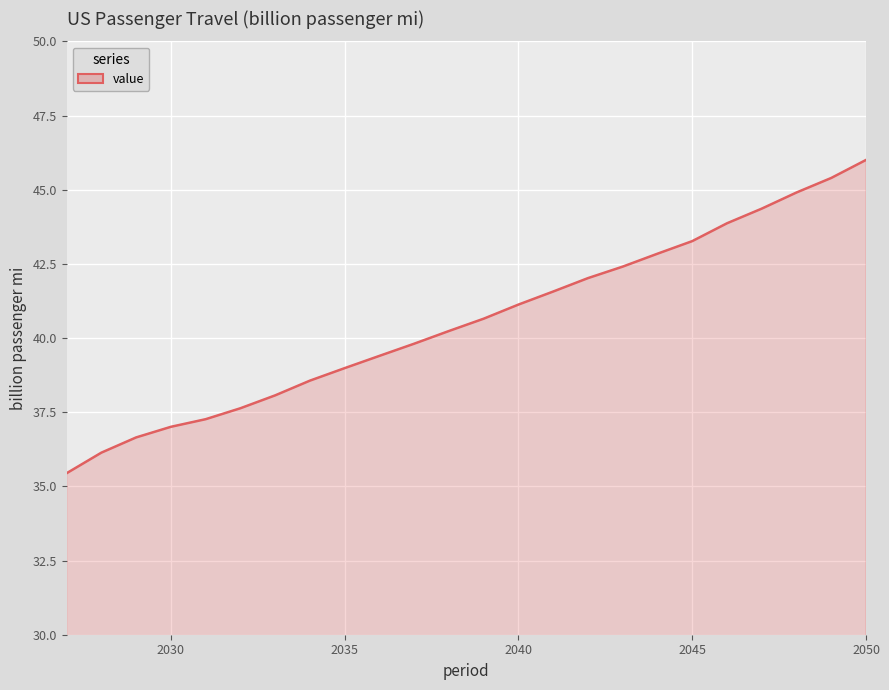

True or false: the data has more than 2 interior local peaks.

False